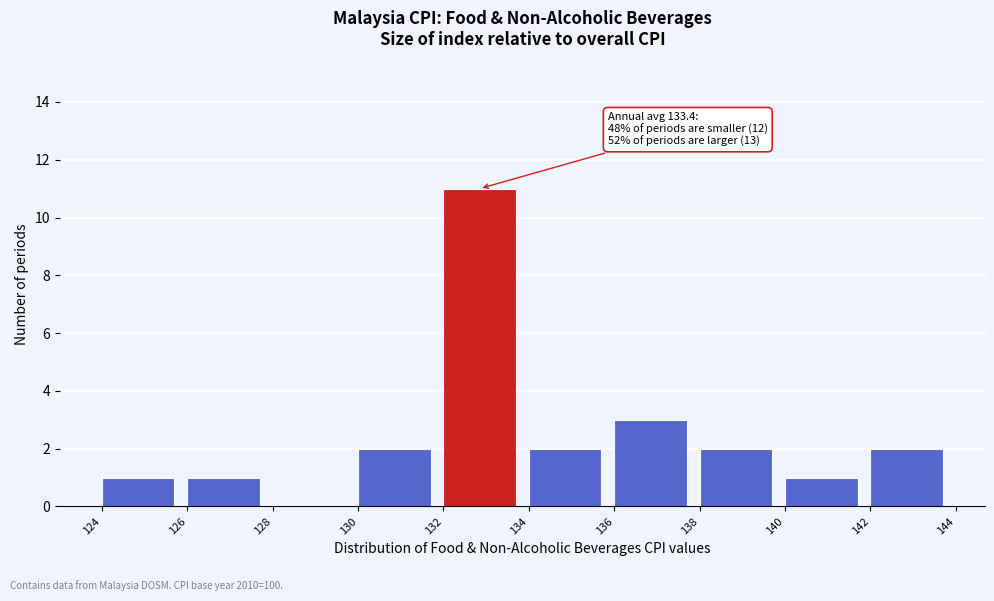

Over which range of the x-axis is the bar tallest?

132 to 134